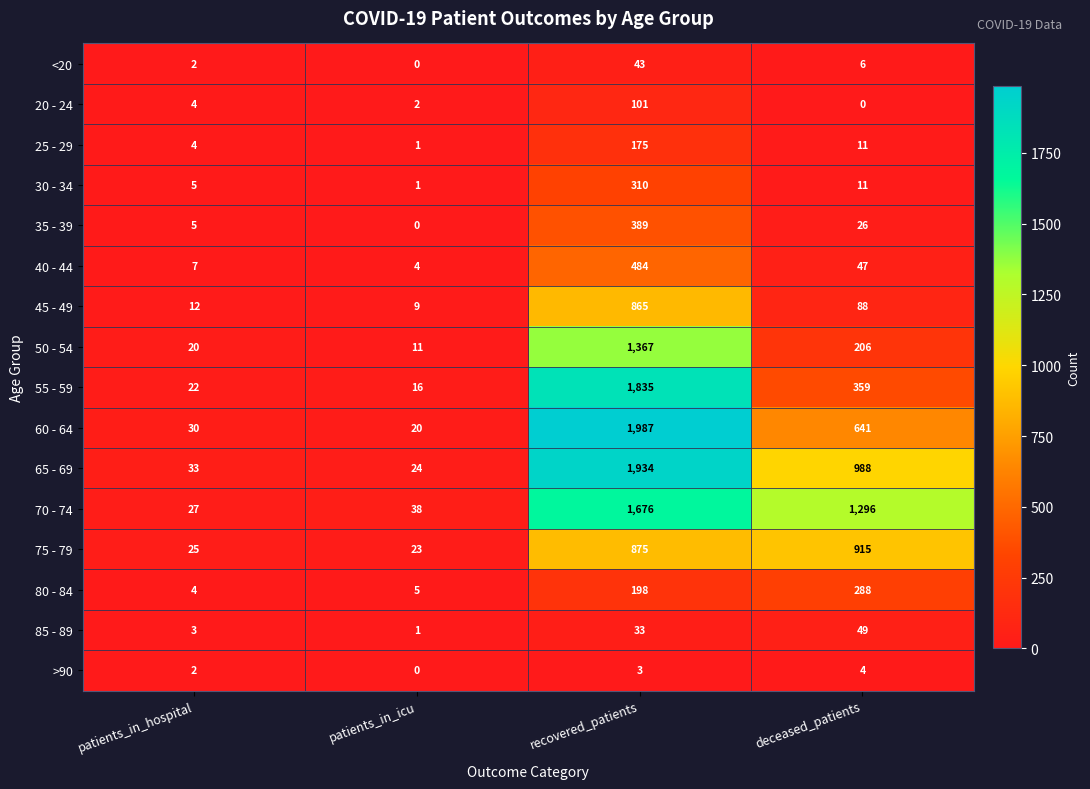

What is the average value of the 30 - 34 series?

82